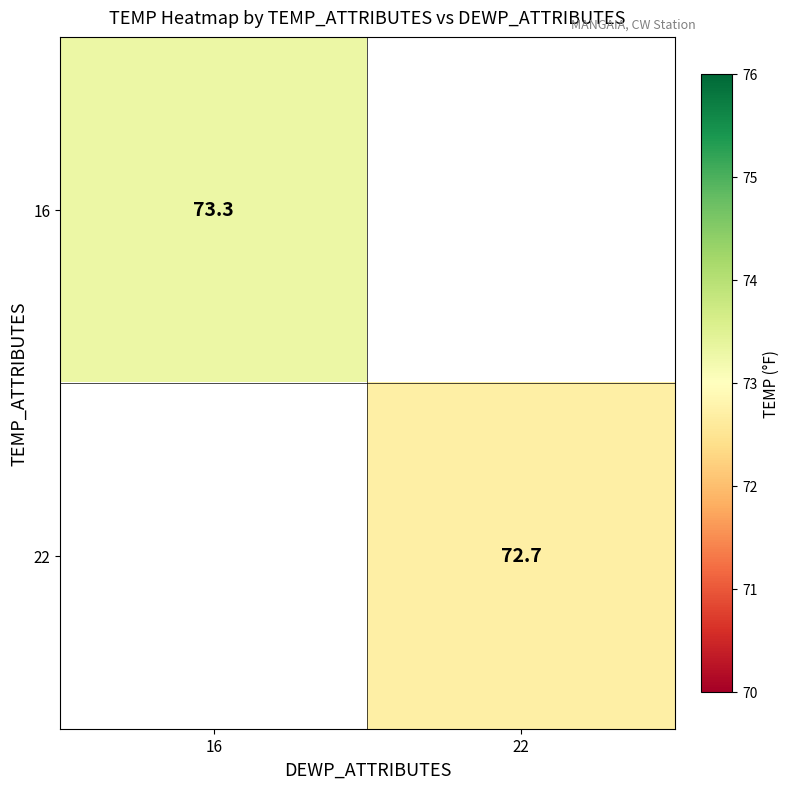

Is it true that 16 equals 73.3 at 16?

True